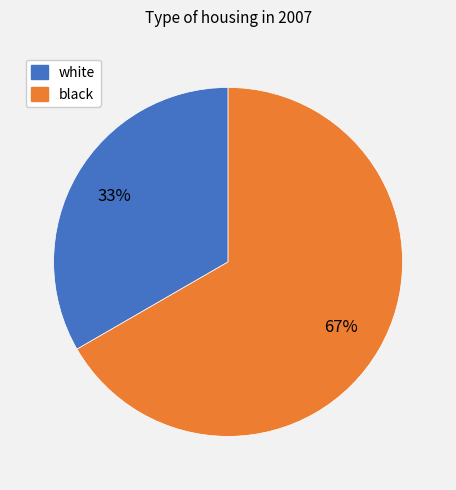

What is the largest slice in the pie chart?

black